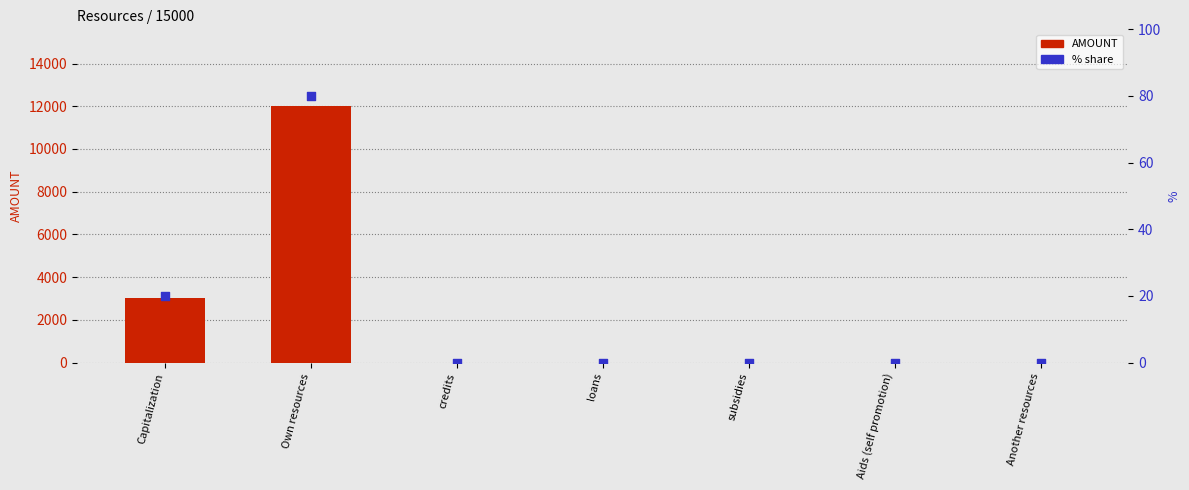

What are all the series names shown in the legend?

AMOUNT, % share